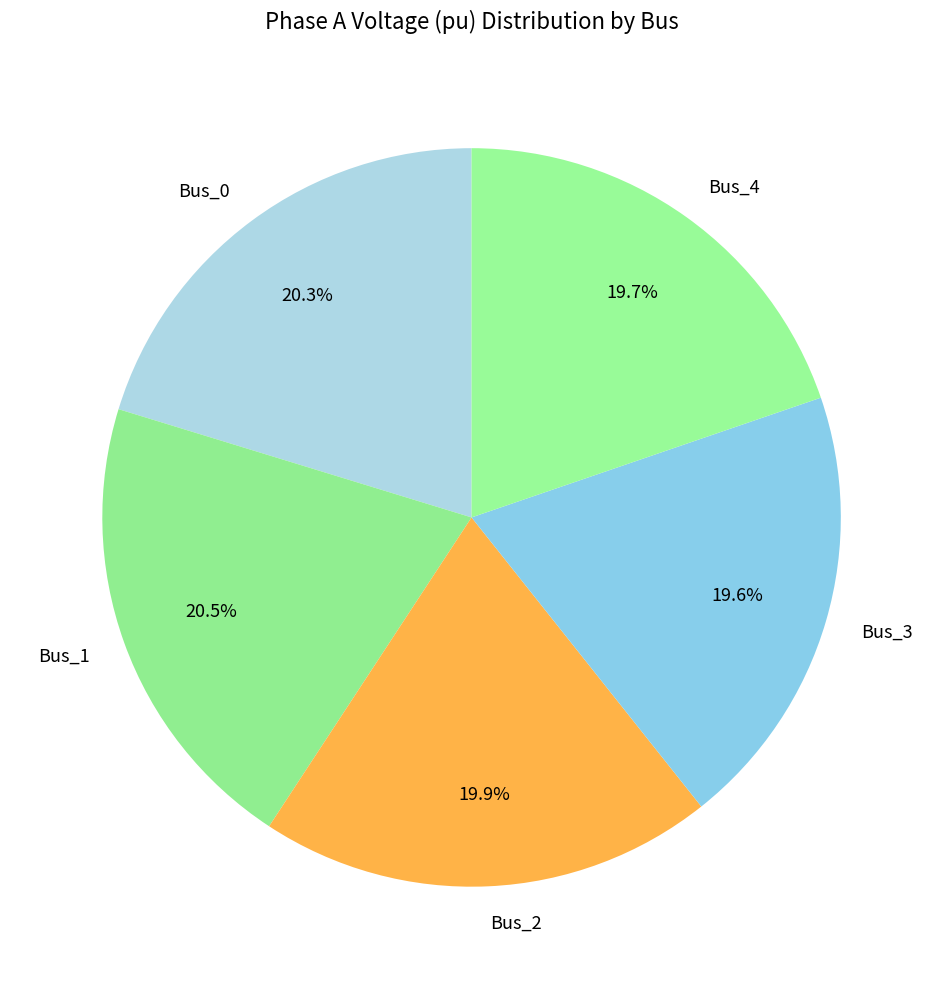

Is Bus_0 the majority of the pie?

No